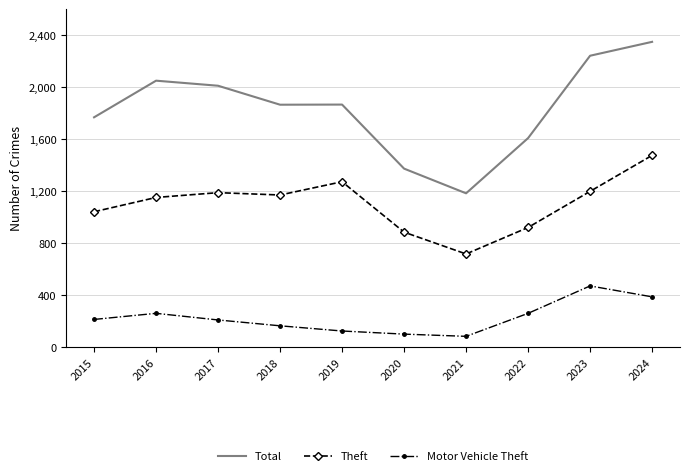

At which category is the sum across all series the highest?

2024